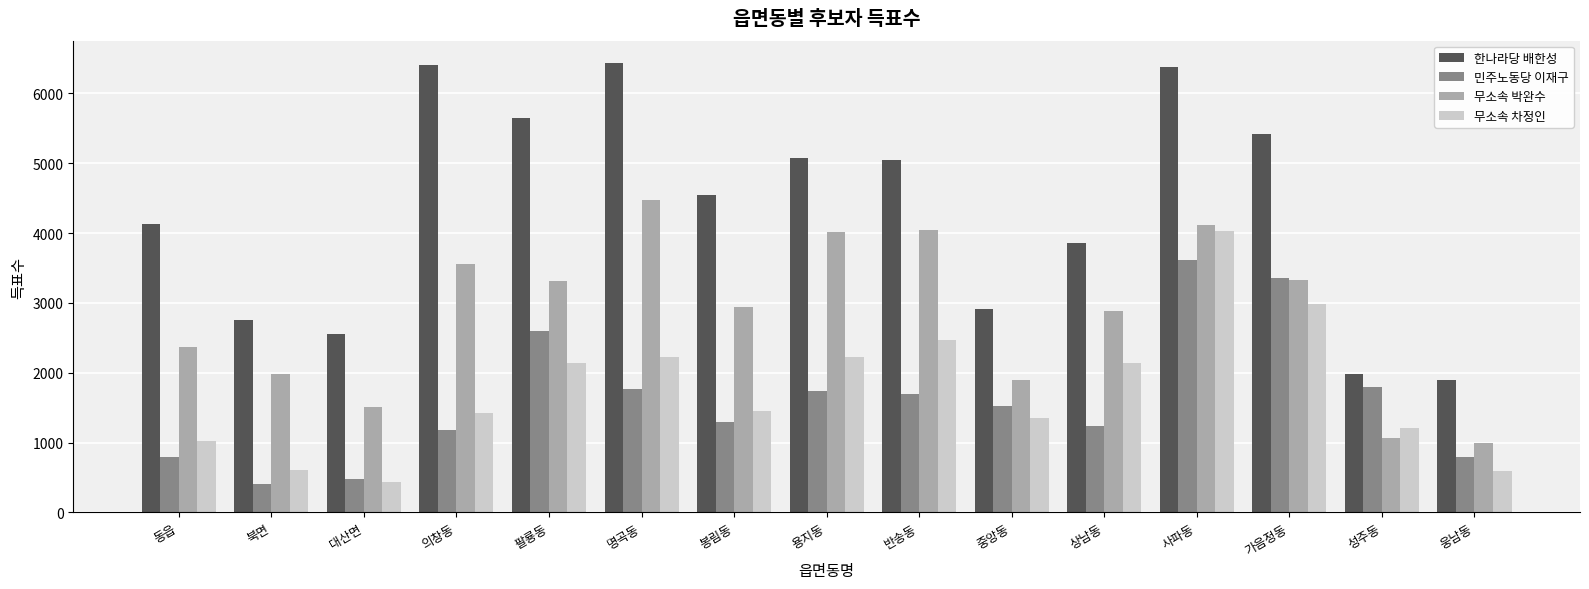

What is the total value across all series at 용지동?

13046